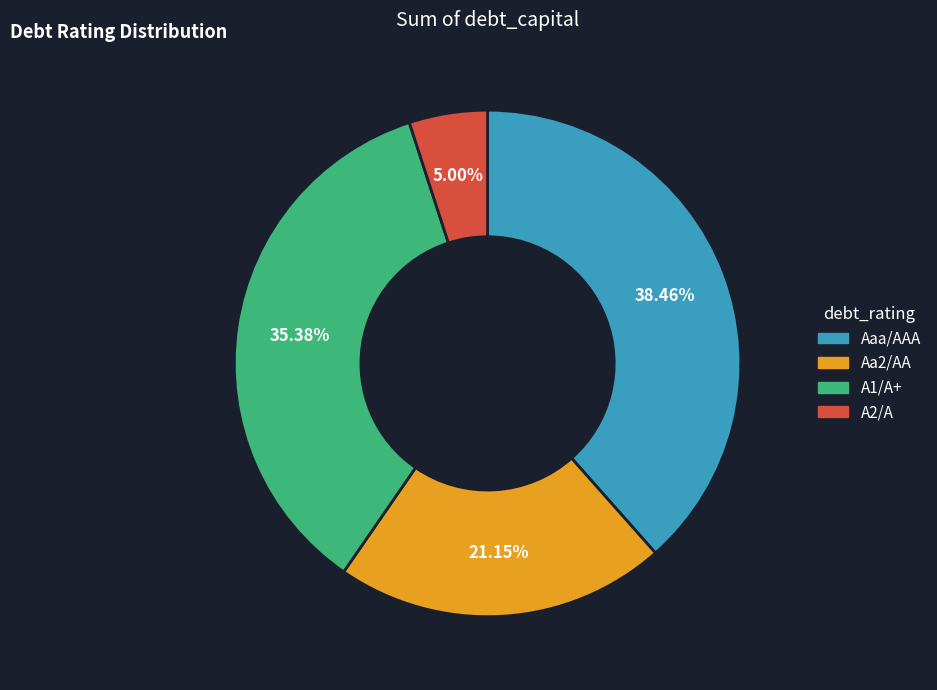

To the nearest percent, what is the difference between the largest and smallest slice percentages?

33%